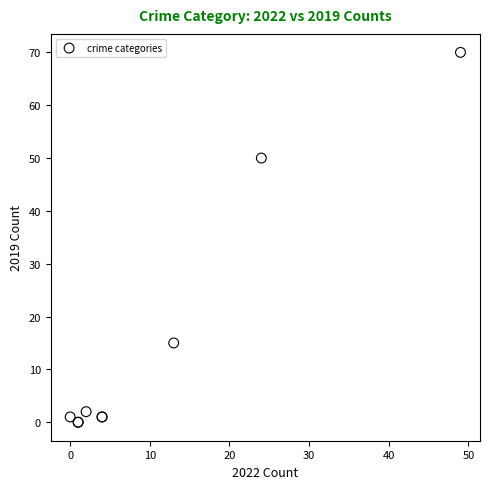

What Y value in the scatter plot is closest to 35?

50